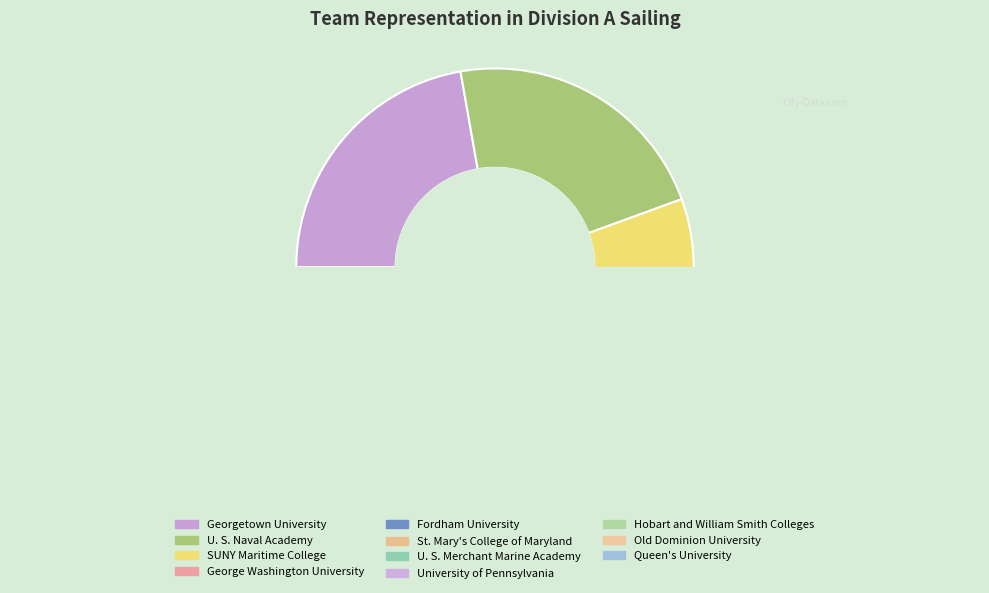

How many segments does this pie chart have?

11